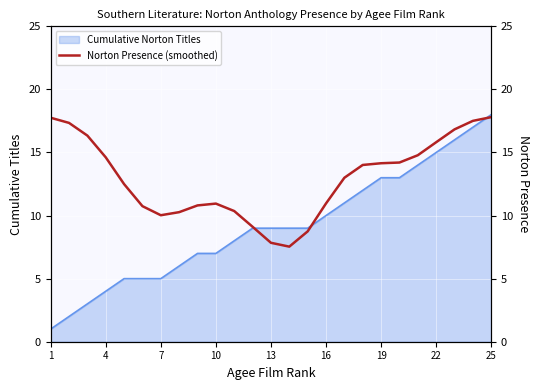

Which category has the highest value in the Cumulative Norton Titles series?

25